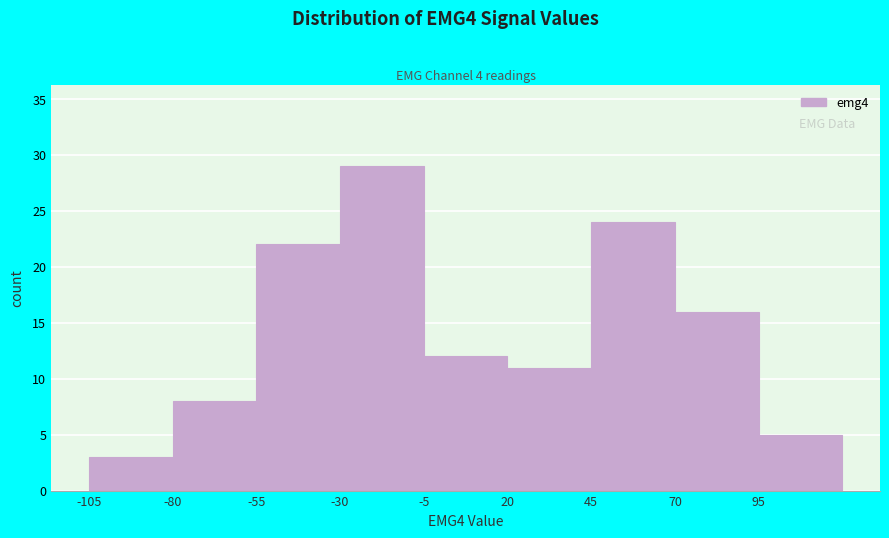

What is the height of the bar covering -5 to 20 on the x-axis? The values are not printed on the chart, so give them approximately, as read against the axis.

12